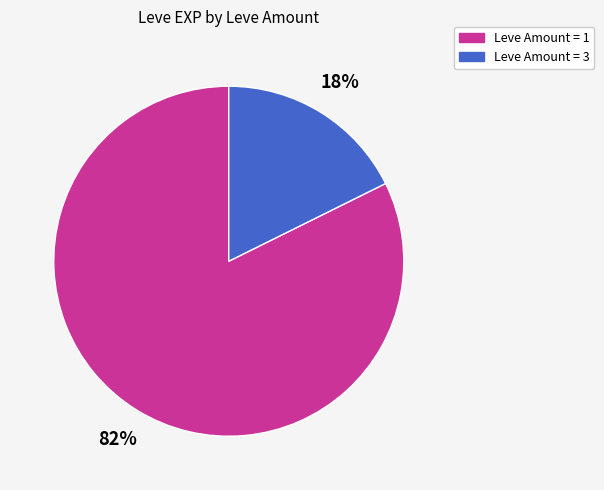

Between Leve Amount = 1 and Leve Amount = 3, which is larger?

Leve Amount = 1